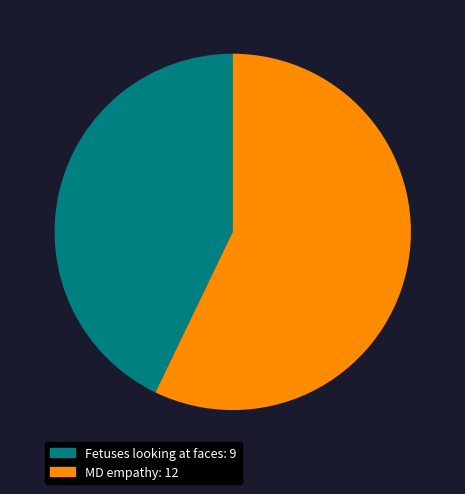

Which has a higher value, Fetuses looking at faces or MD empathy?

MD empathy